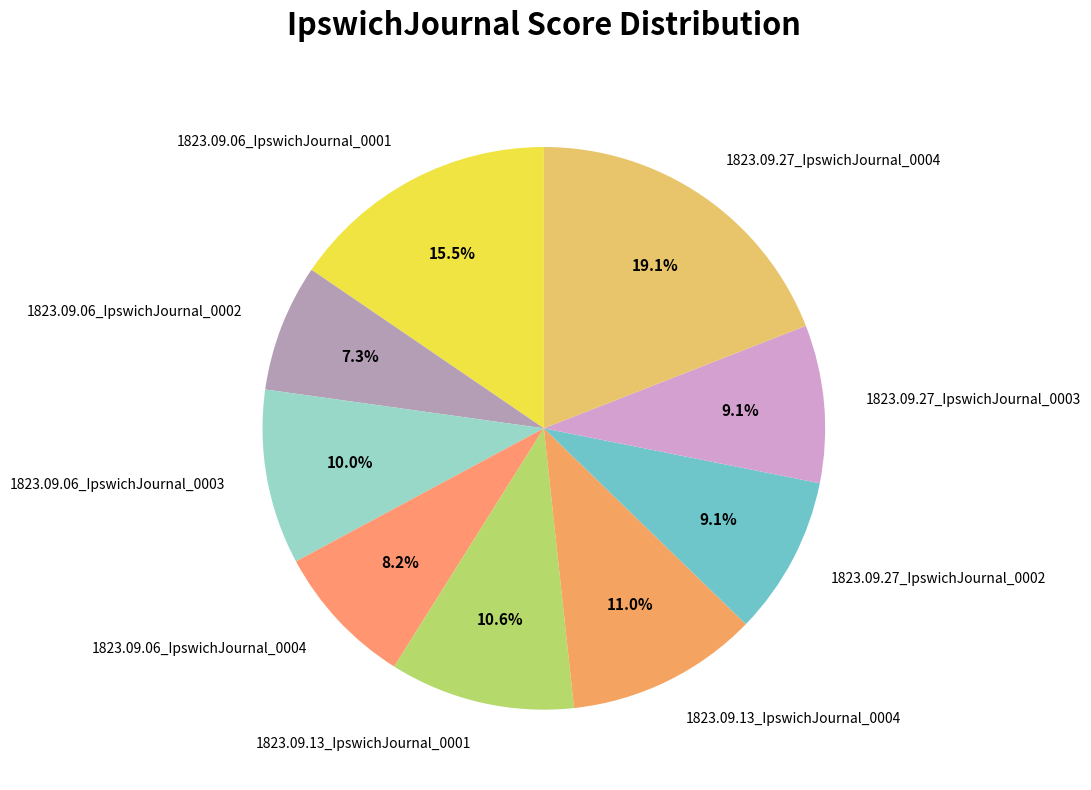

Is it true that 1823.09.27_IpswichJournal_0003 is 15% of the pie?

False